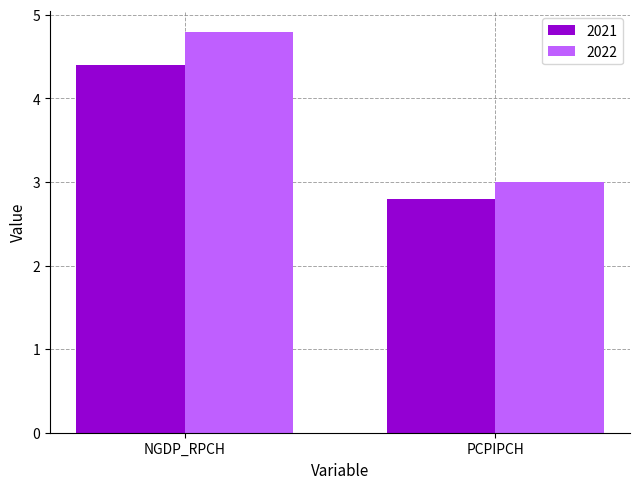

How many data points does each series have?

2